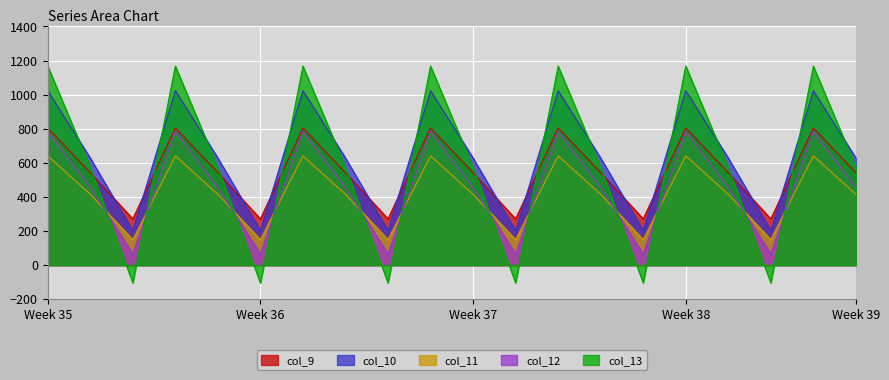

How many data points does each series have?

20